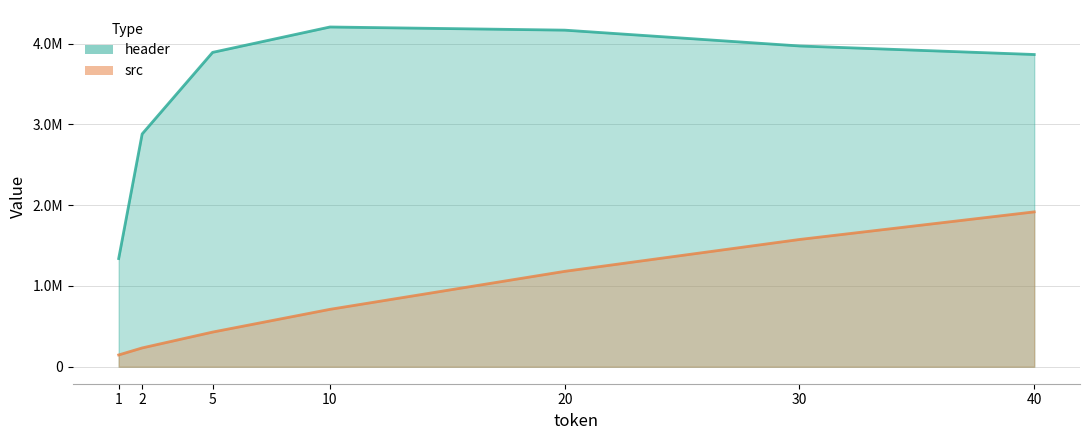

What is the difference between the header values at 5 and 40?

26263